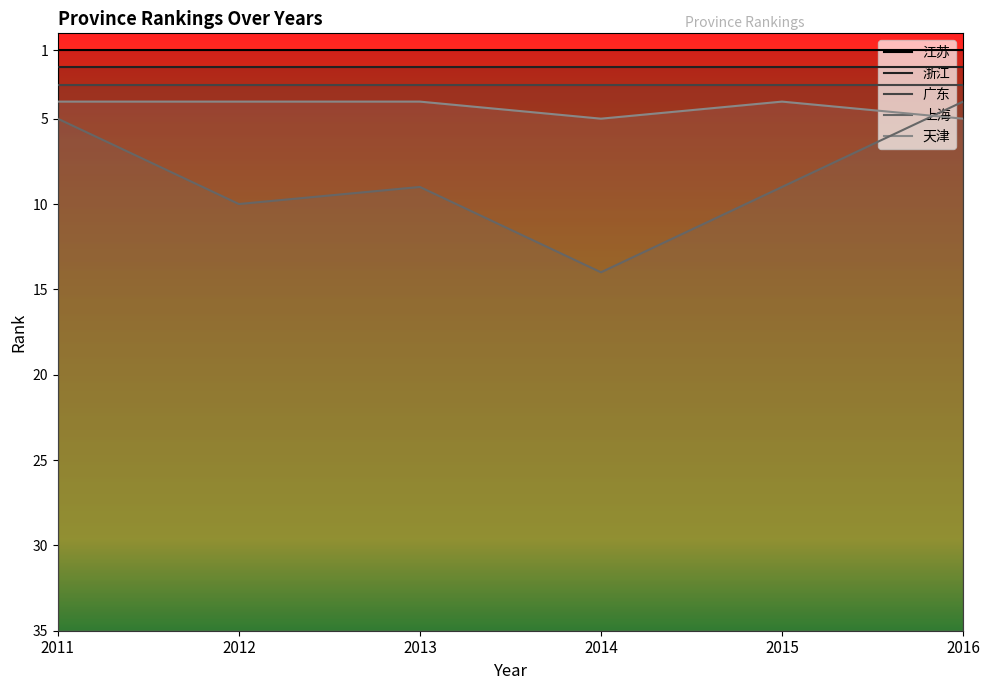

What is the average value of the 广东 series?

3